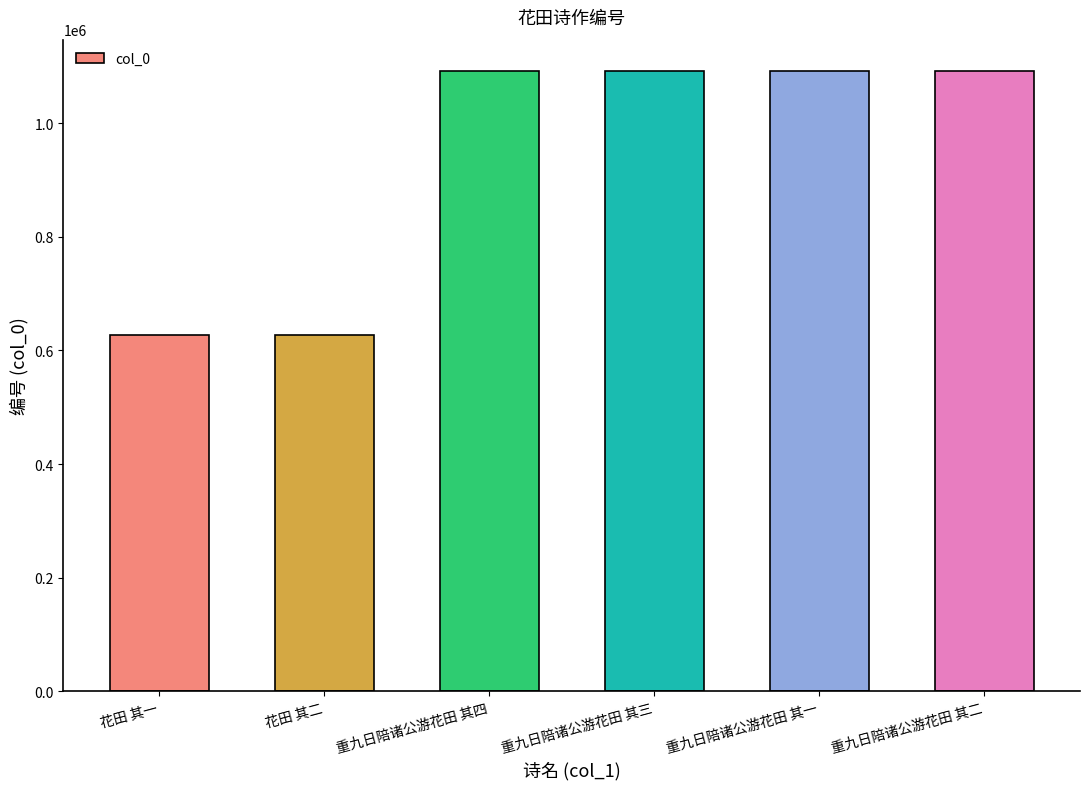

What is the value of the 3rd bar from the left?

1092511